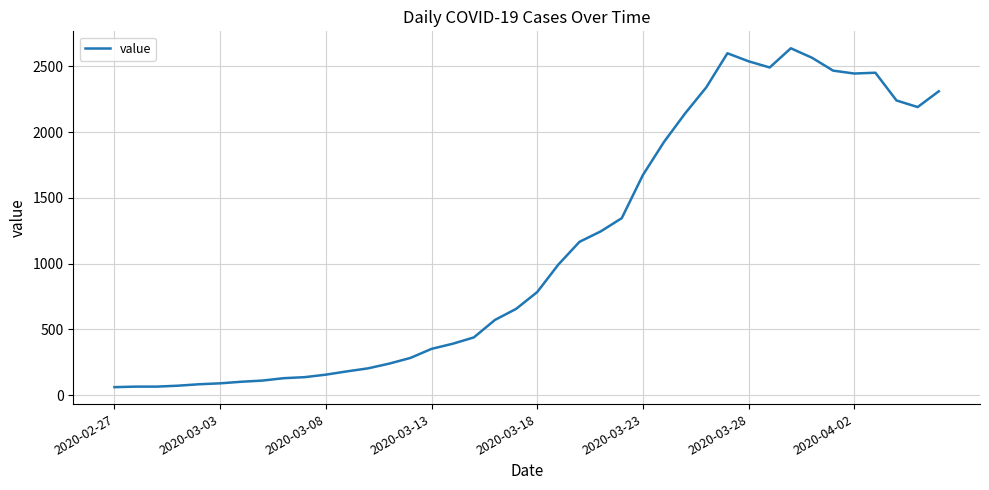

What is the maximum value shown in the chart?

2638